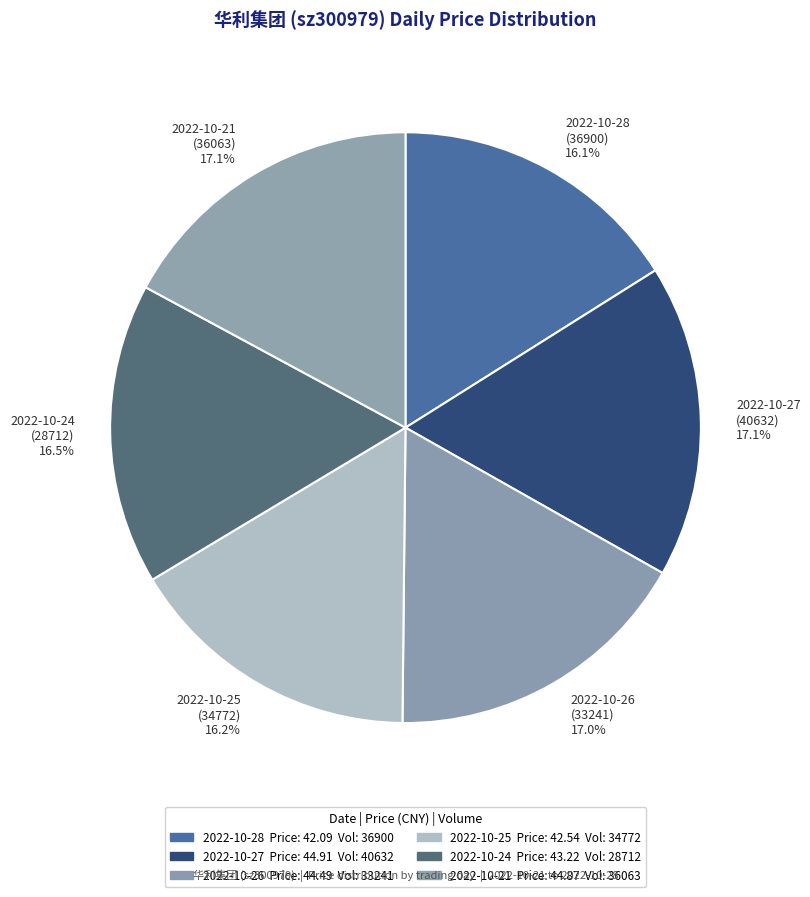

Is there a majority slice in this chart?

No